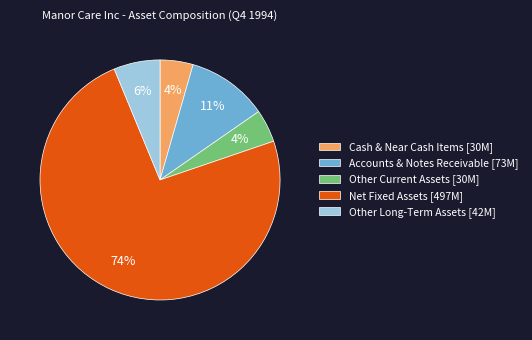

Does Accounts & Notes Receivable [73M] account for over 50% of the chart?

No